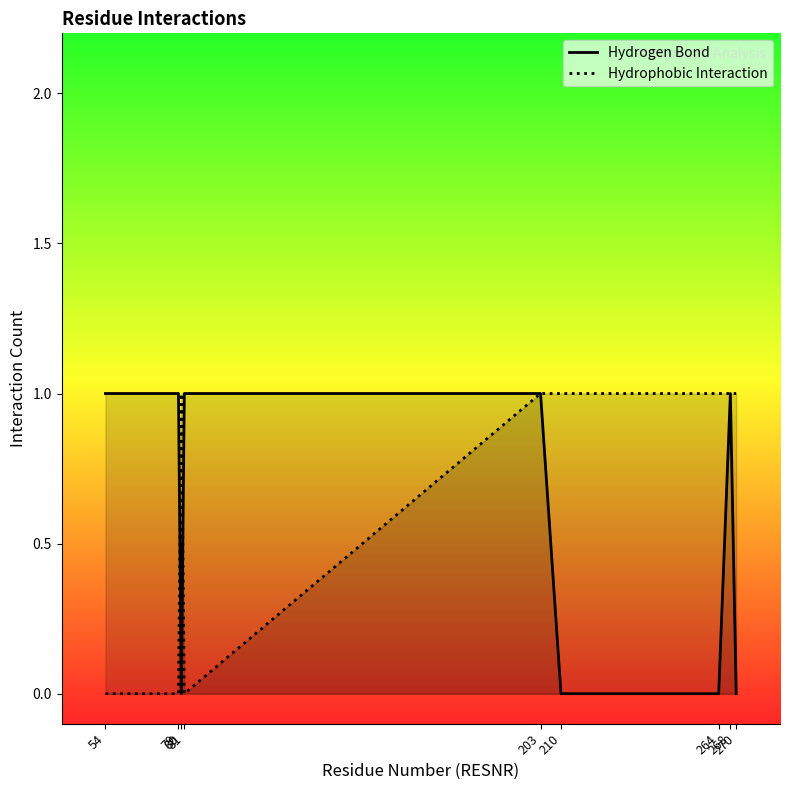

List the labels in order of Hydrophobic Interaction value, smallest first.

54, 79, 81, 80, 203, 210, 264, 268, 270